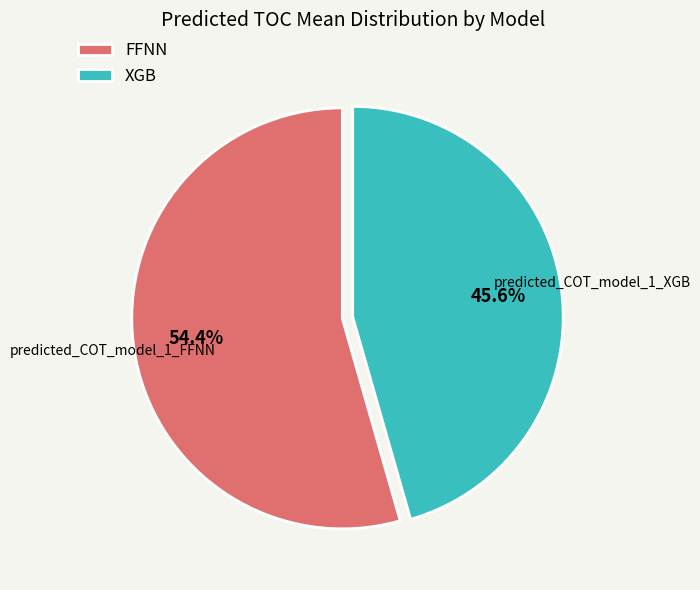

What is the majority slice?

FFNN